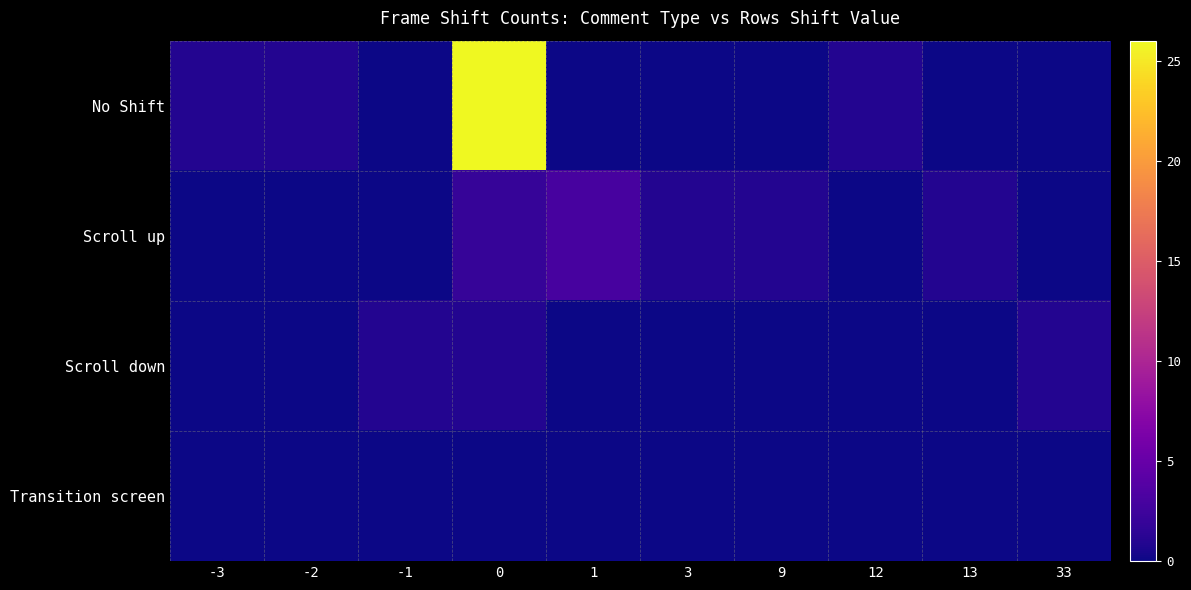

Which series has the widest spread of values?

row_0